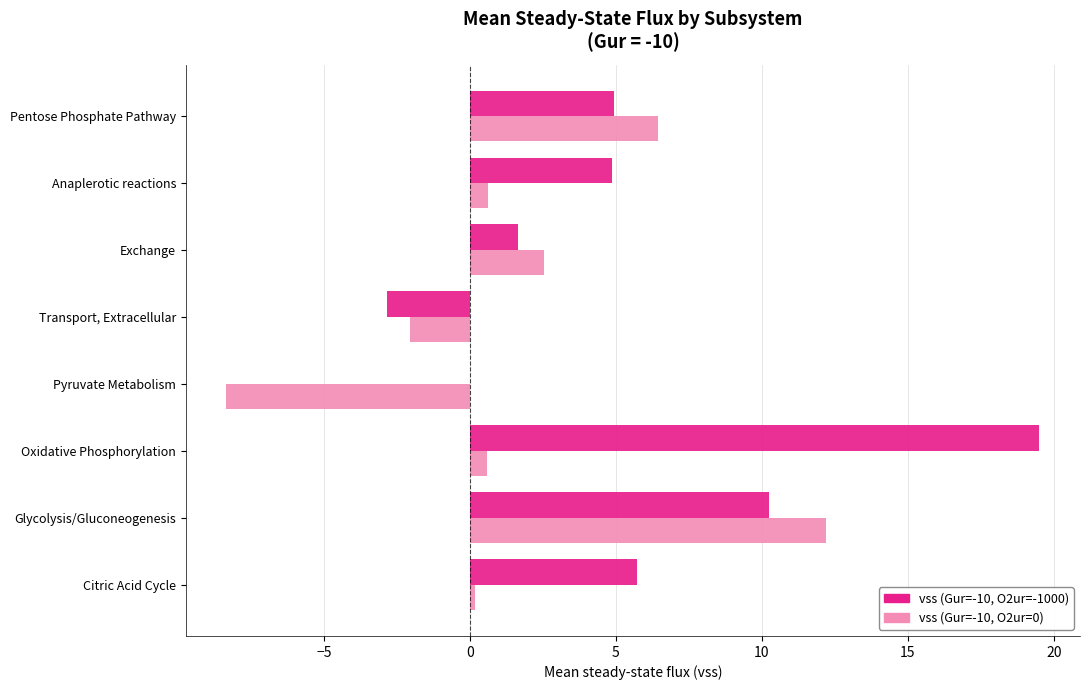

Which series changed the most between Exchange and Pentose Phosphate Pathway?

vss (Gur=-10, O2ur=0)